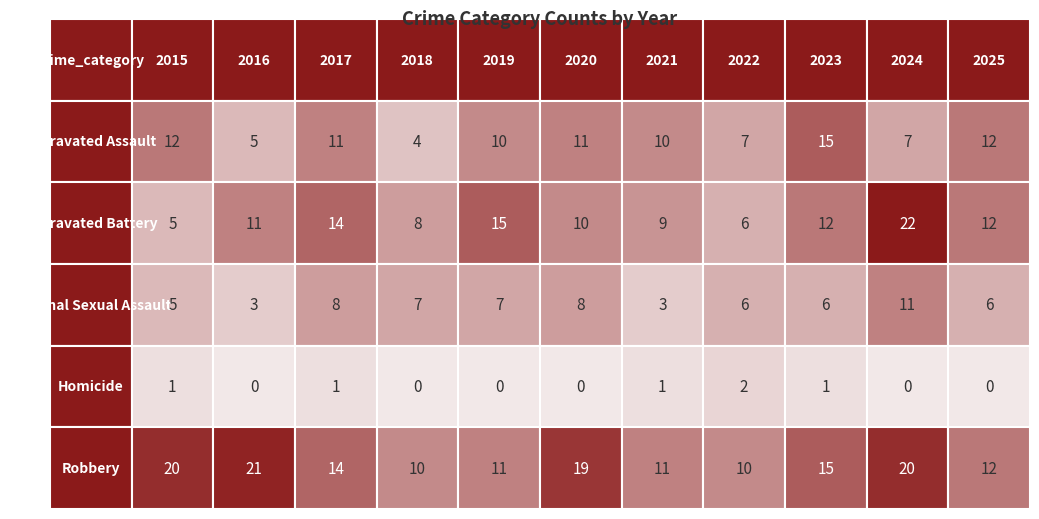

Is it true that Robbery equals 20 at 2017?

False